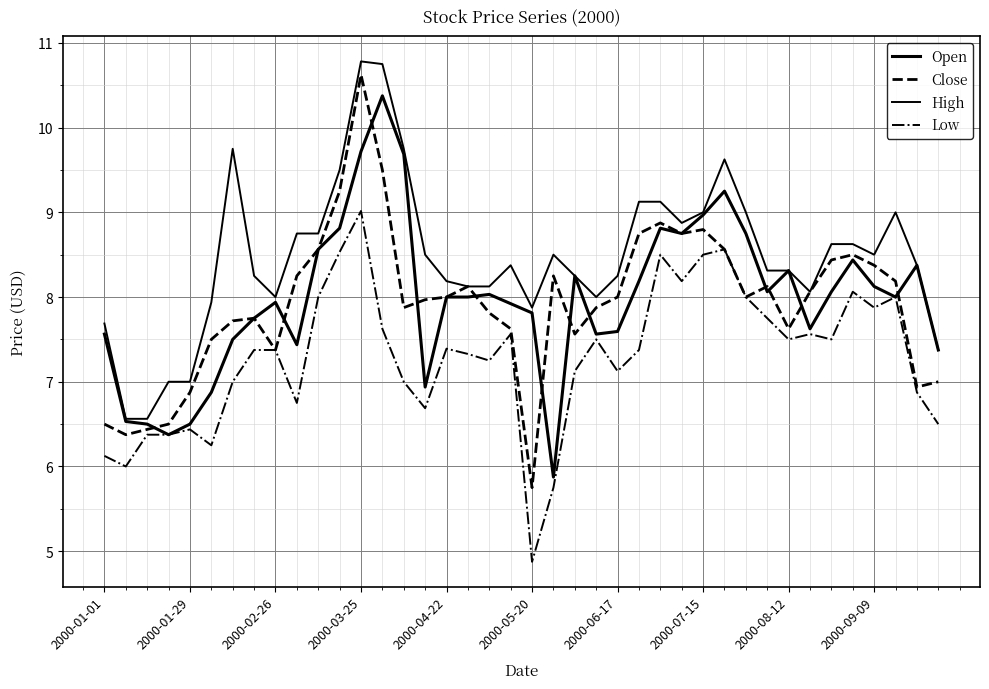

Reading right to left, extract all data points from this chart.

Open: 7.4	8.4	8.0	8.1	8.4	8.1	7.6	8.3	8.1	8.8	9.2	9.0	8.8	8.8	8.2	7.6	7.6	8.2	5.9	7.8	7.9	8.0	8.0	8.0	6.9	9.7	10.4	9.7	8.8	8.6	7.4	7.9	7.8	7.5	6.9	6.5	6.4	6.5	6.5	7.6
Close: 7.0	6.9	8.2	8.4	8.5	8.4	8.1	7.6	8.1	8.0	8.6	8.8	8.8	8.9	8.8	8.0	7.9	7.6	8.2	5.8	7.6	7.8	8.1	8.0	8.0	7.9	9.5	10.6	9.2	8.6	8.2	7.4	7.8	7.7	7.5	6.9	6.5	6.4	6.4	6.5
High: 7.4	8.4	9.0	8.5	8.6	8.6	8.1	8.3	8.3	9.0	9.6	9.0	8.9	9.1	9.1	8.2	8.0	8.2	8.5	7.9	8.4	8.1	8.1	8.2	8.5	9.8	10.8	10.8	9.5	8.8	8.8	8.0	8.2	9.8	7.9	7.0	7.0	6.6	6.6	7.7
Low: 6.5	6.9	8.0	7.9	8.1	7.5	7.6	7.5	7.8	8.0	8.6	8.5	8.2	8.5	7.4	7.1	7.5	7.1	5.8	4.9	7.6	7.2	7.3	7.4	6.7	7.0	7.6	9.0	8.5	8.0	6.8	7.4	7.4	7.0	6.2	6.4	6.4	6.4	6.0	6.1